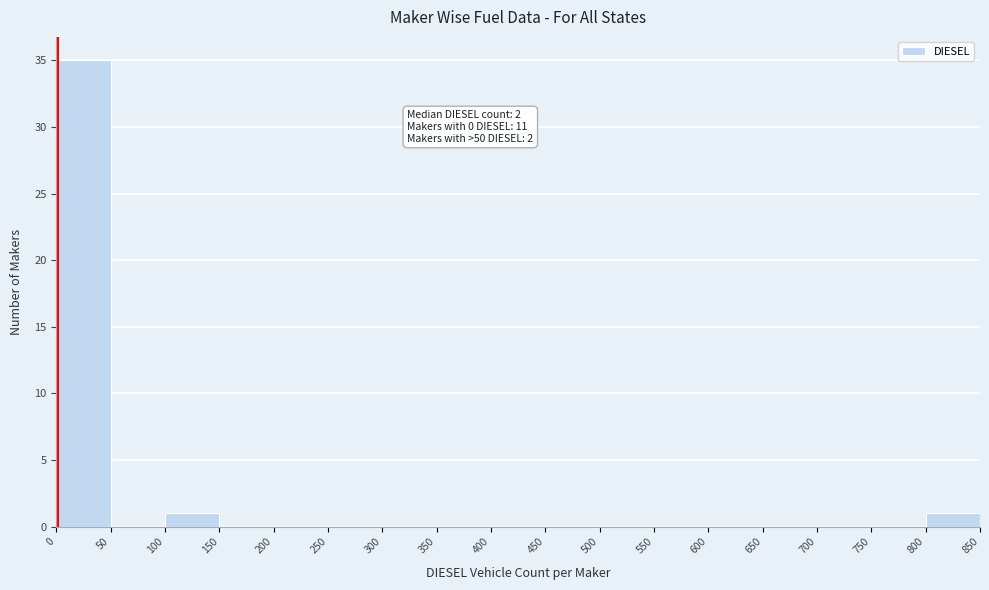

Which range on the x-axis has the tallest bar?

0 to 50